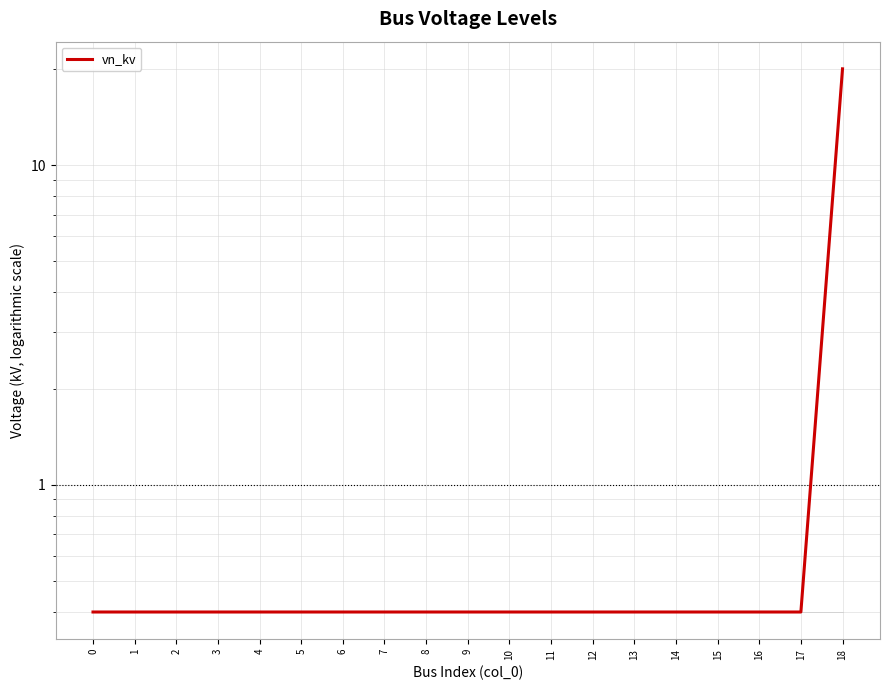

At which category does the chart reach its peak across all series?

18